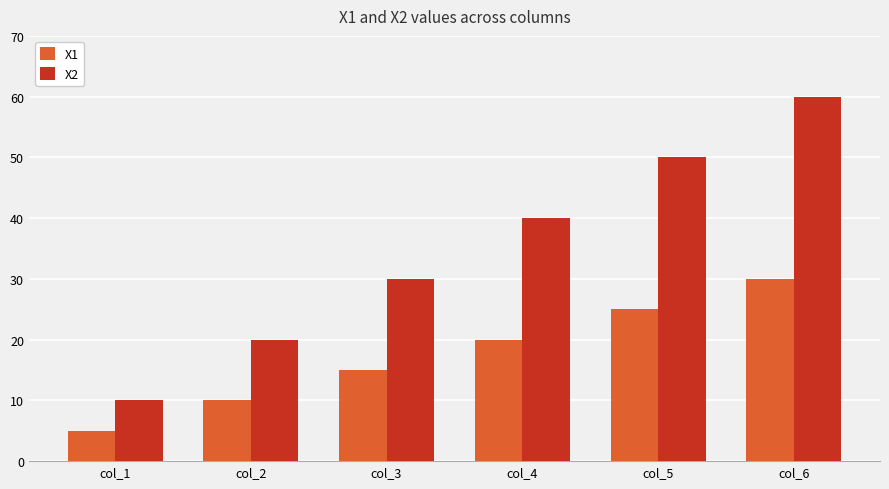

What is the sum of all X2 values?

210